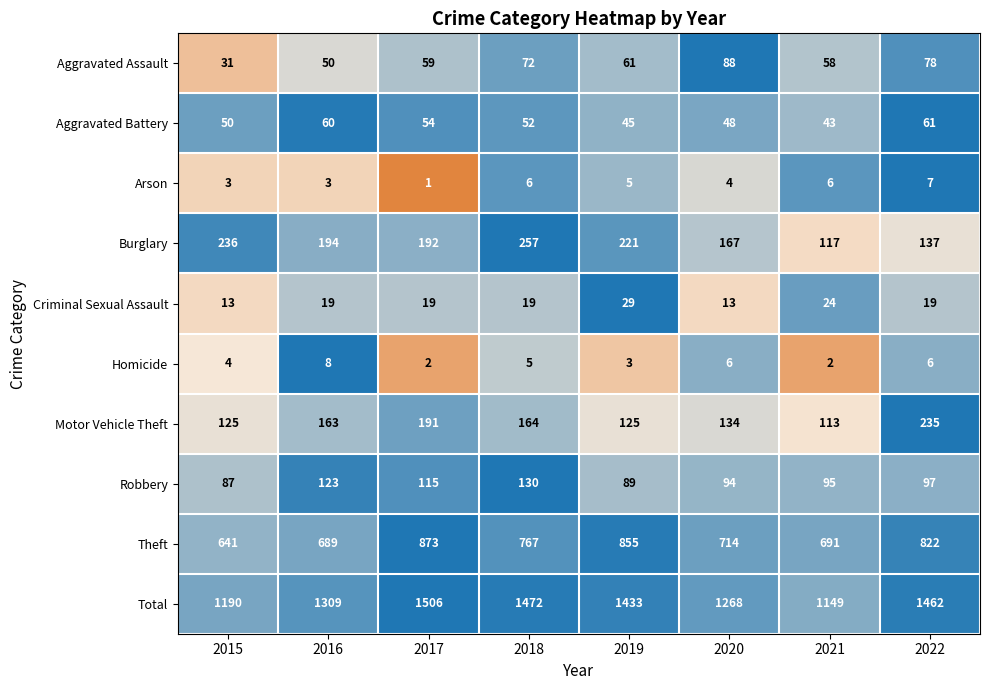

Rank the series at 2015 from highest to lowest value.

Total, Theft, Burglary, Motor Vehicle Theft, Robbery, Aggravated Battery, Aggravated Assault, Criminal Sexual Assault, Homicide, Arson